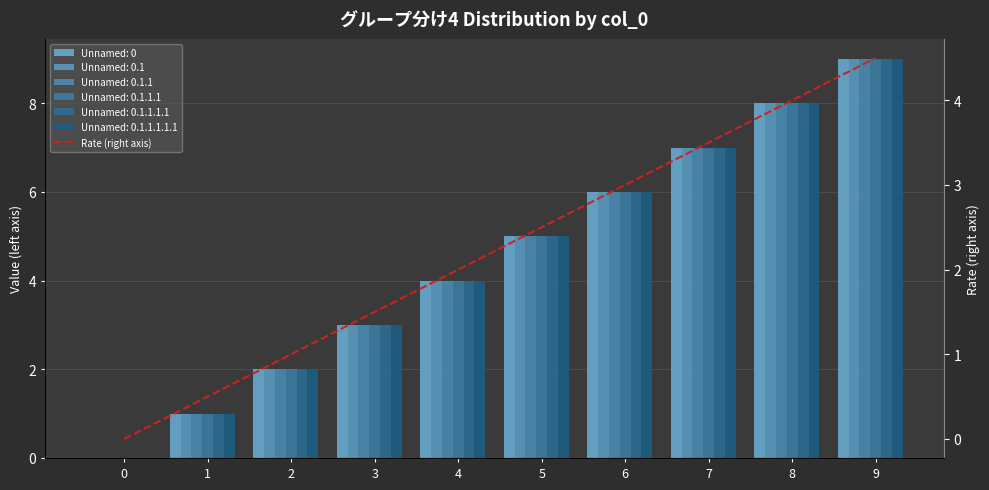

The chart shows a value of 2.6 at 4. True or false?

False